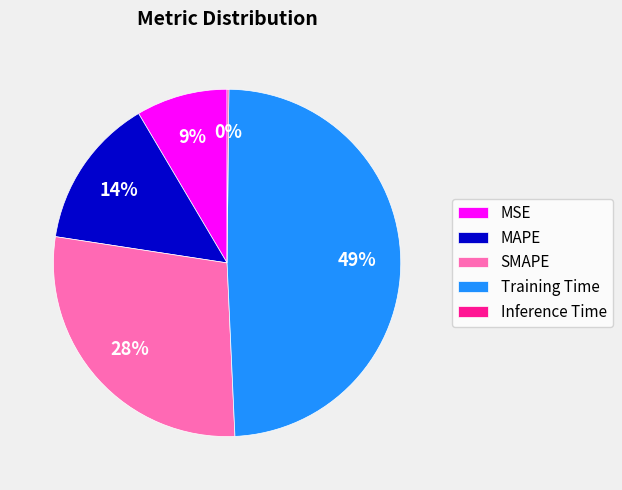

To the nearest percent, what portion does SMAPE represent?

28%